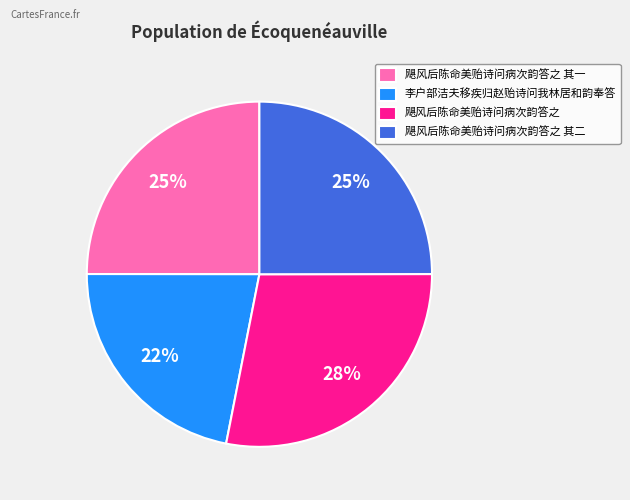

Count the number of slices in the pie.

4